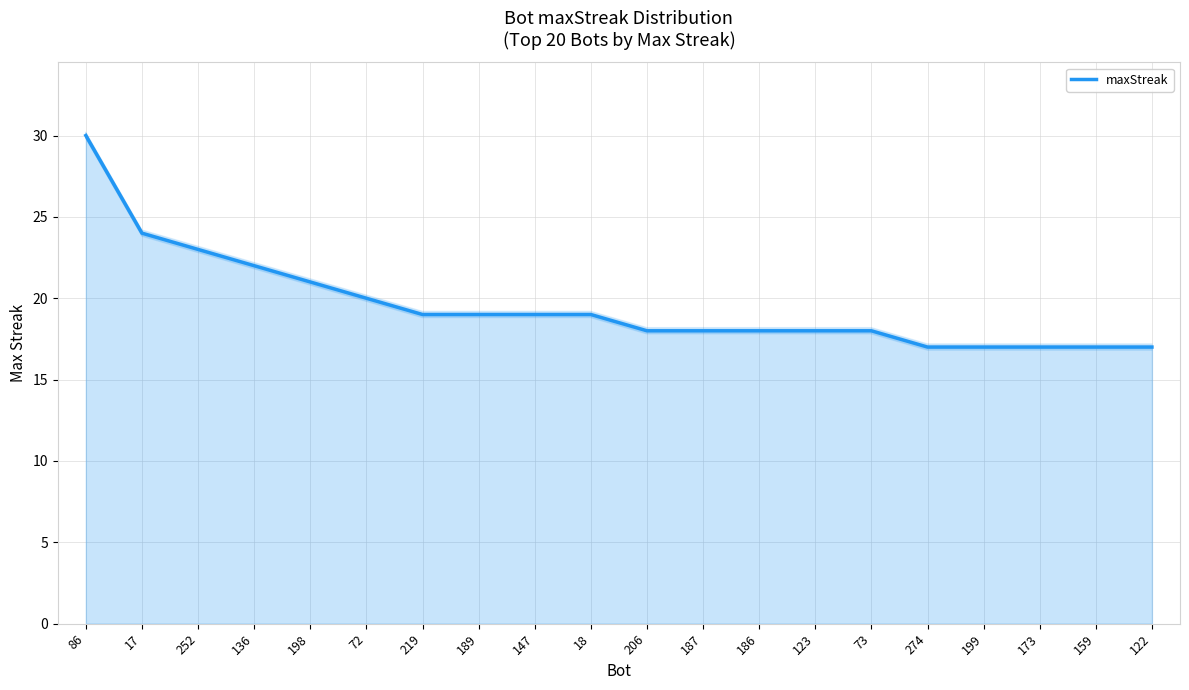

What is the sum of all values?

391